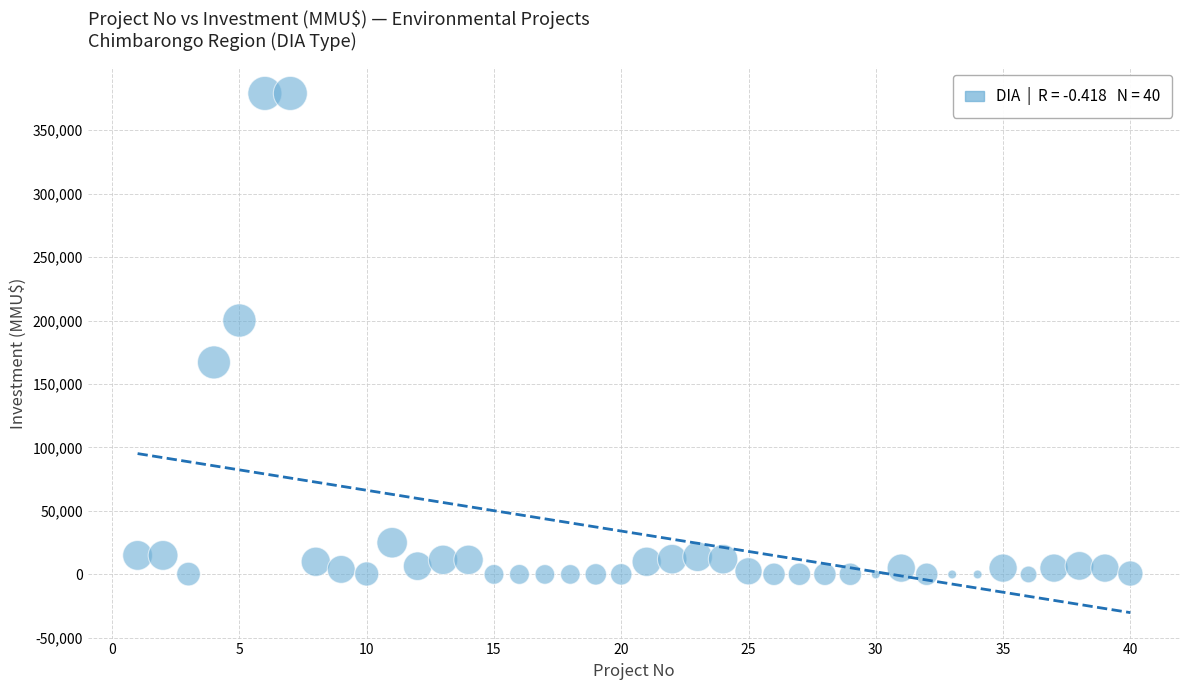

What Y value in the scatter plot is closest to 189436?

200000